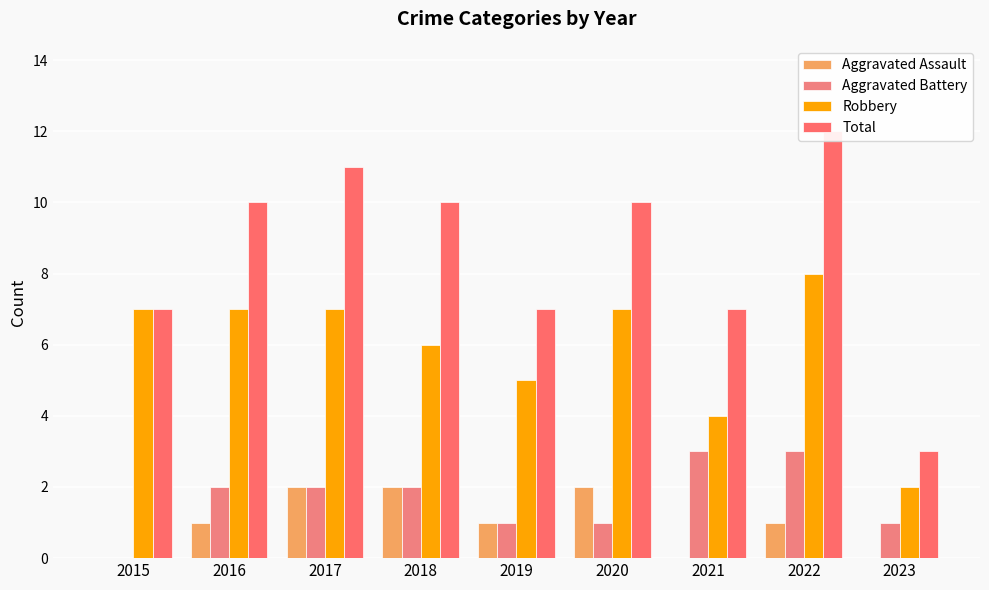

Which series has the widest spread of values?

Total